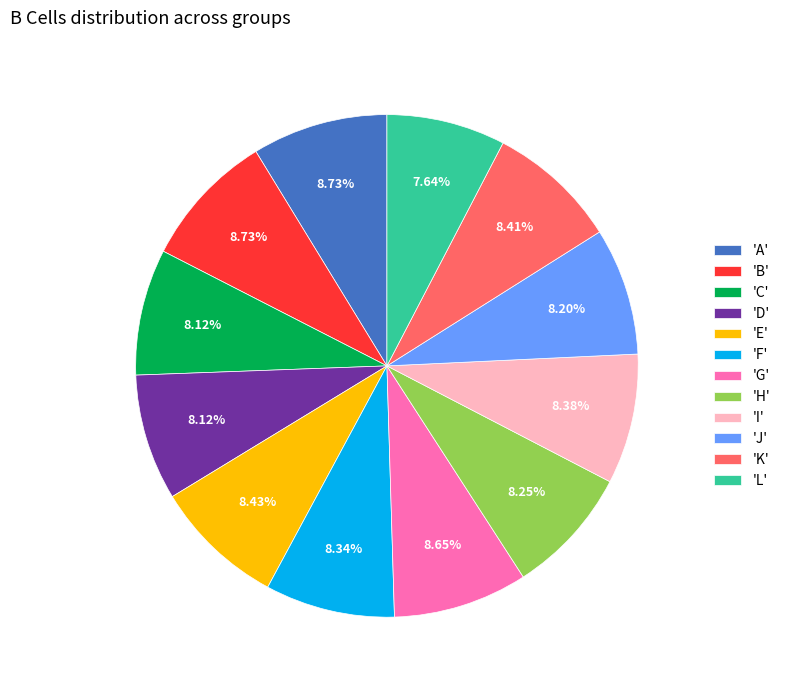

To the nearest percent, what is the difference between the largest and smallest slice percentages?

1%